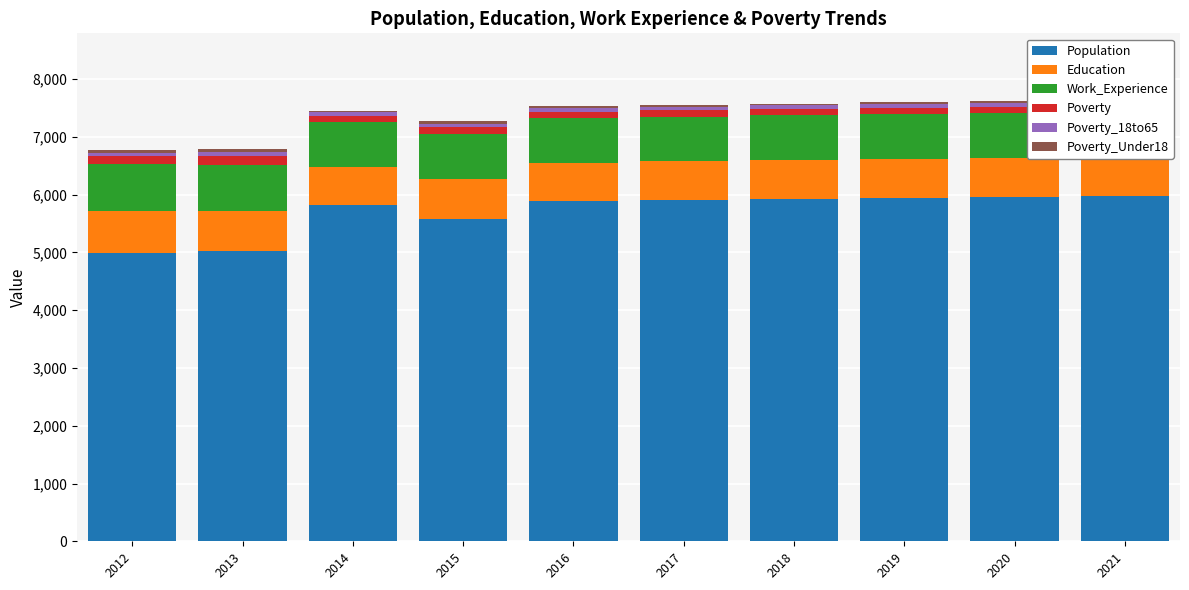

What is the difference between the second highest and second lowest values in the Population series?

946